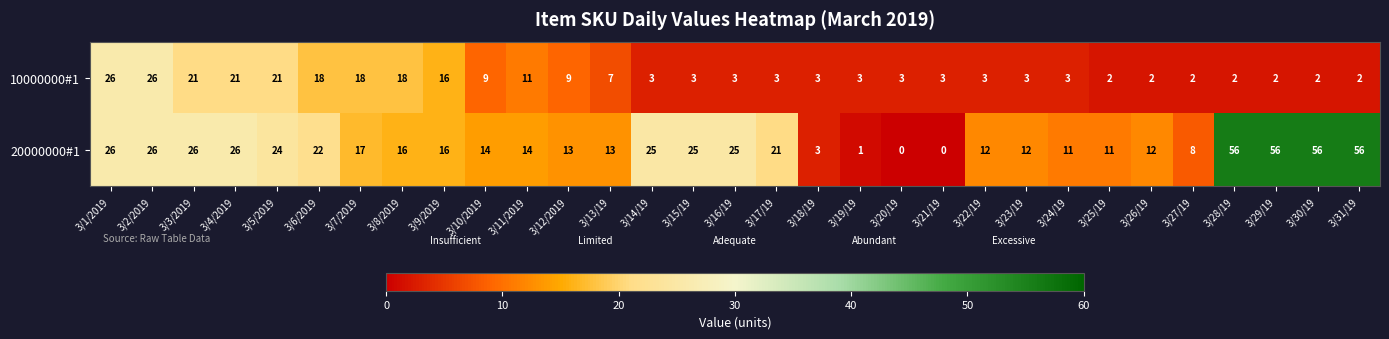

Rank the series by their average value, from lowest to highest.

10000000#1, 20000000#1